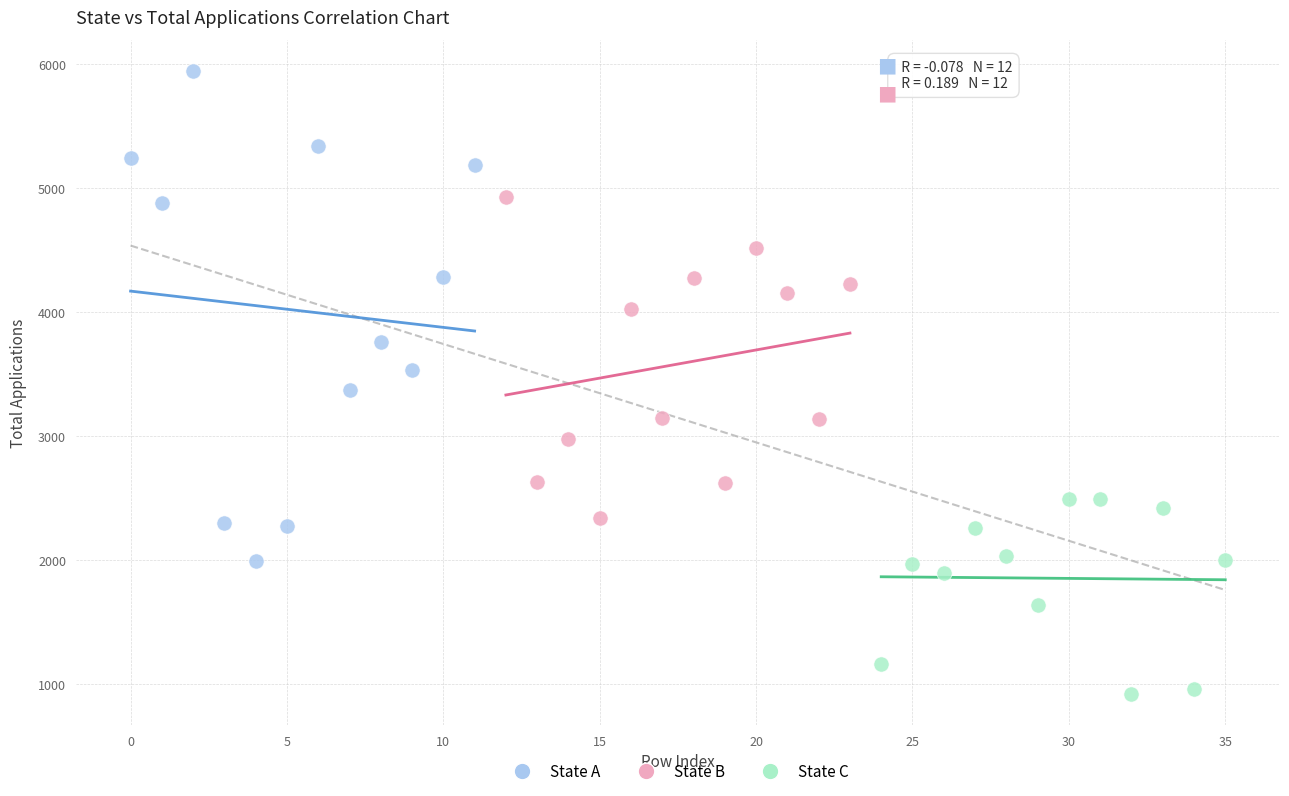

Which series contains the lowest Y value?

State C